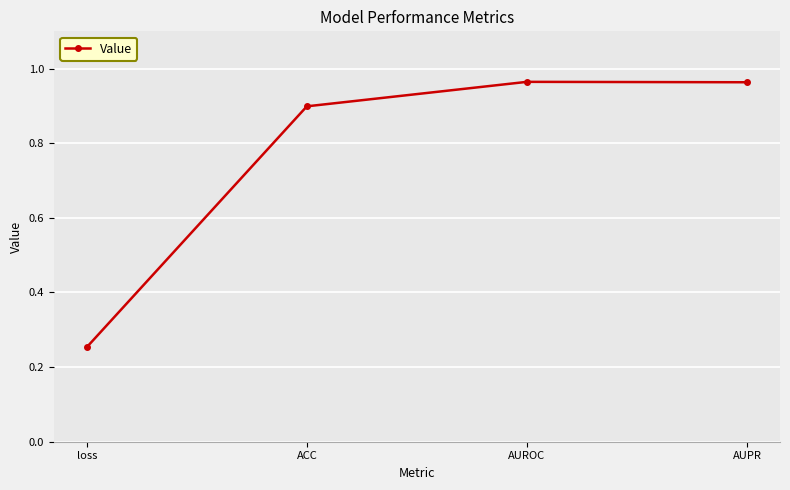

How many distinct data groups are displayed?

1